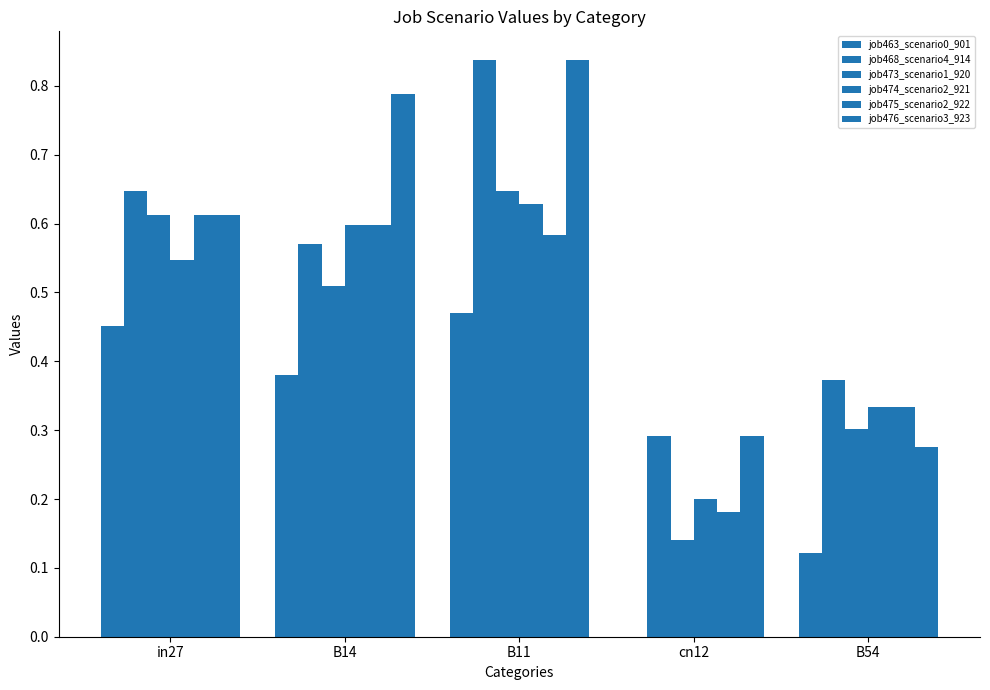

Count the number of categories in the chart.

5